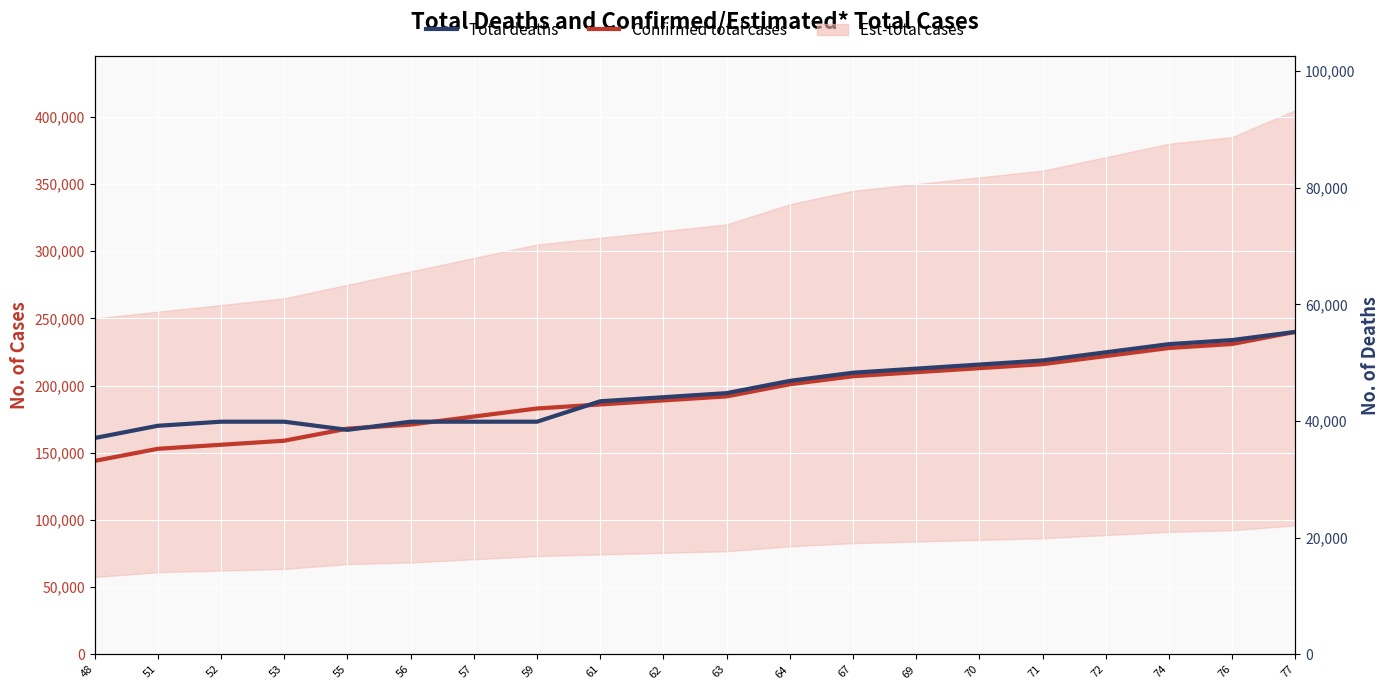

Where is Confirmed total cases nearest to the value 192000?

63